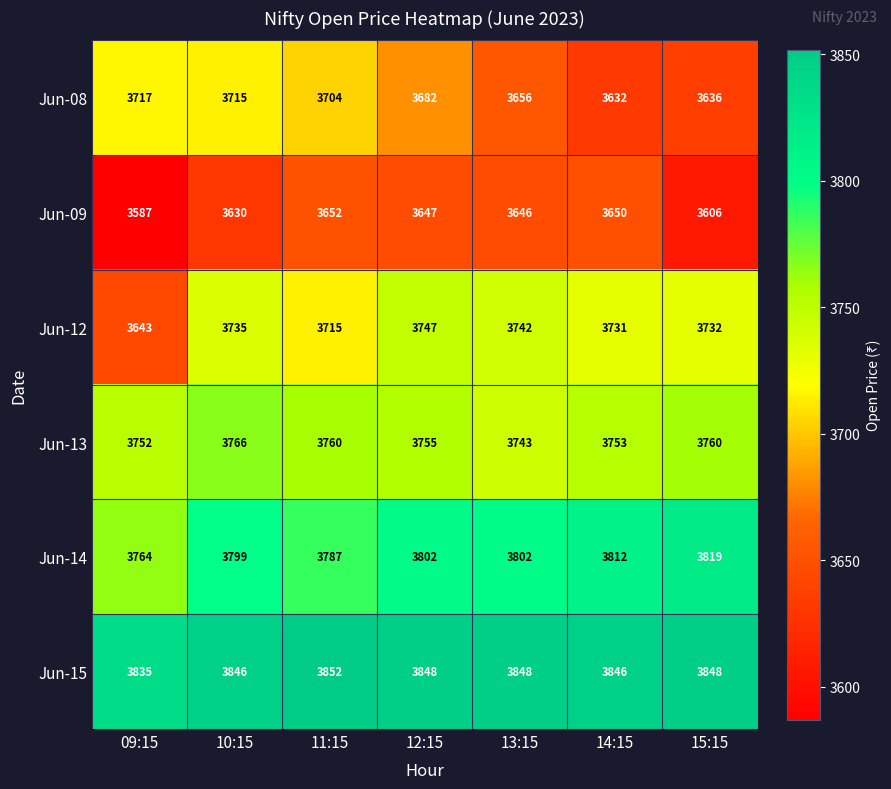

At which label does Jun-13 first exceed 3755?

10:15